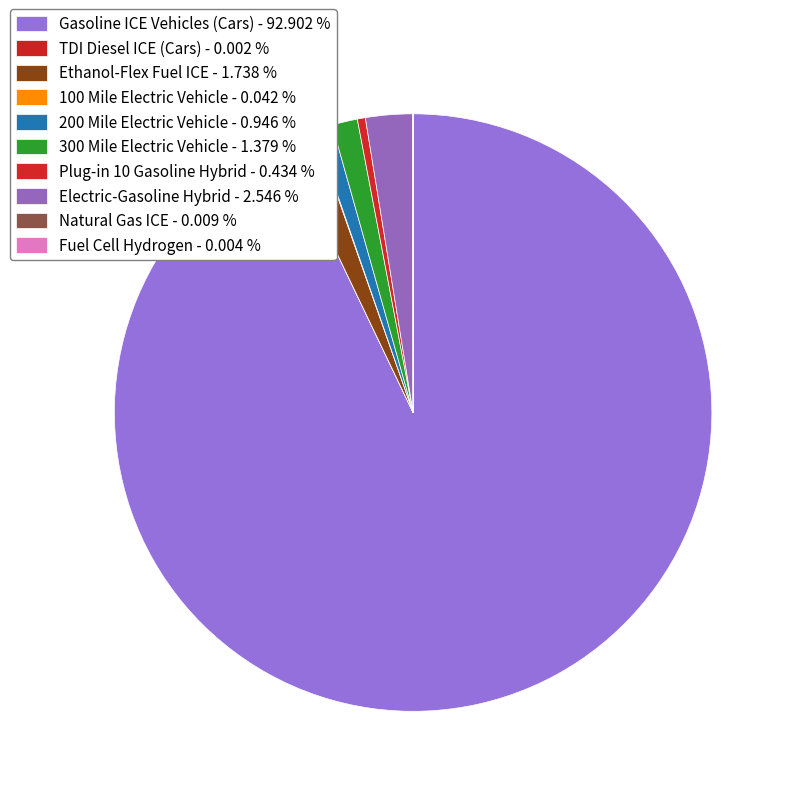

Does Gasoline ICE Vehicles (Cars) represent more than half of the total?

Yes